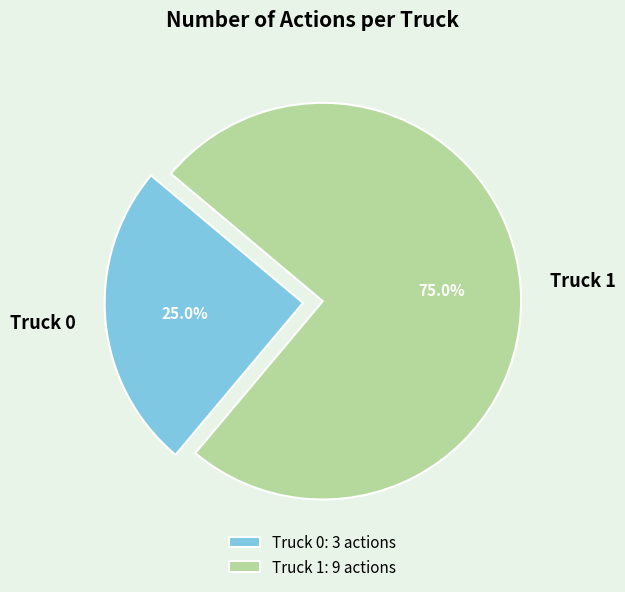

How many segments does this pie chart have?

2